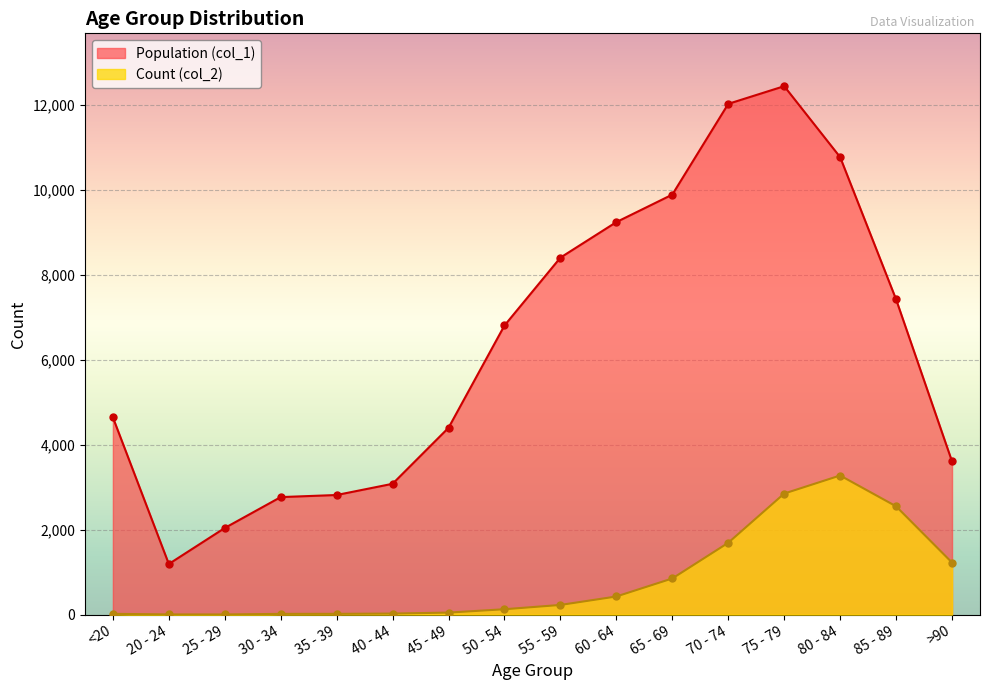

At which category is the sum across all series the highest?

75 - 79